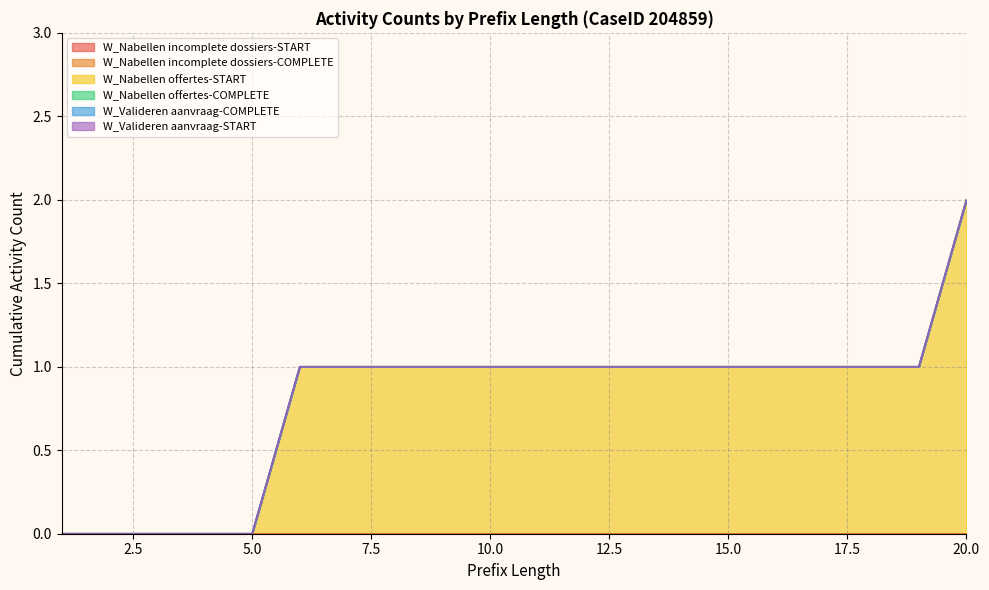

List the series in order of their peak value, lowest first.

W_Nabellen incomplete dossiers-START, W_Nabellen incomplete dossiers-COMPLETE, W_Nabellen offertes-COMPLETE, W_Valideren aanvraag-COMPLETE, W_Valideren aanvraag-START, W_Nabellen offertes-START